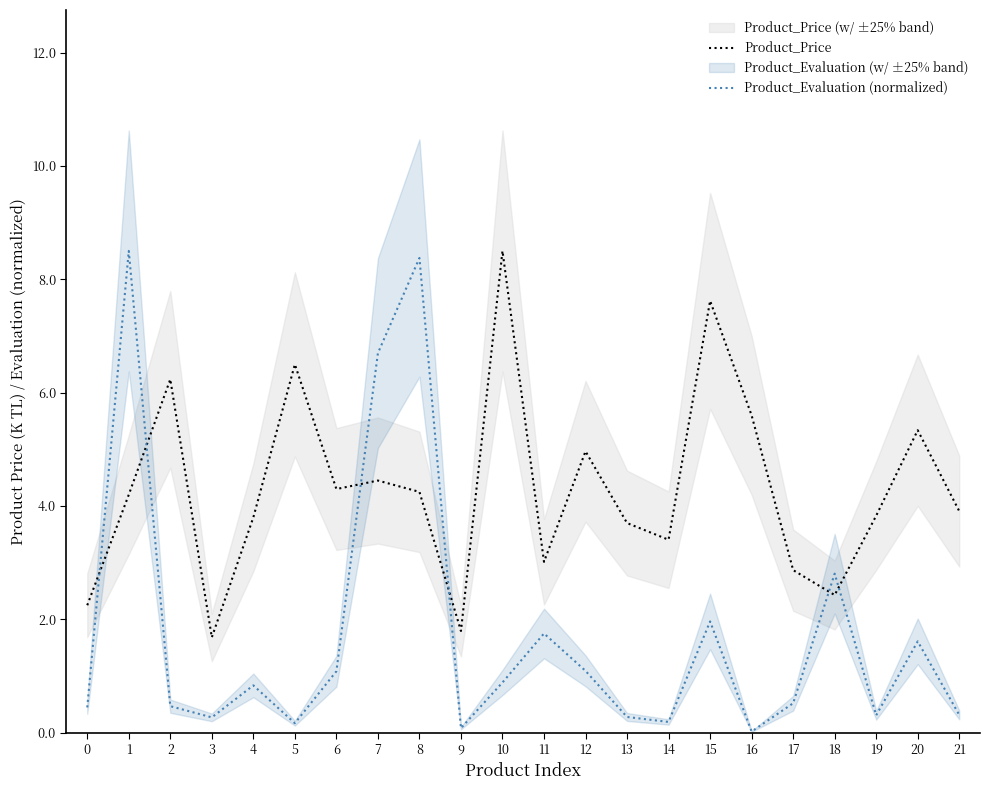

What is the difference between the maximum and minimum values in the Product_Price series?

6.8